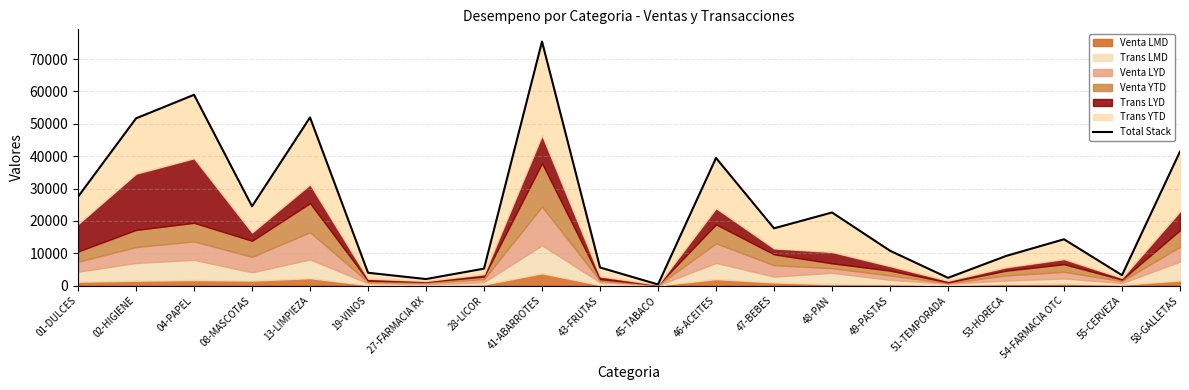

At which category does the chart reach its peak across all series?

41-ABARROTES